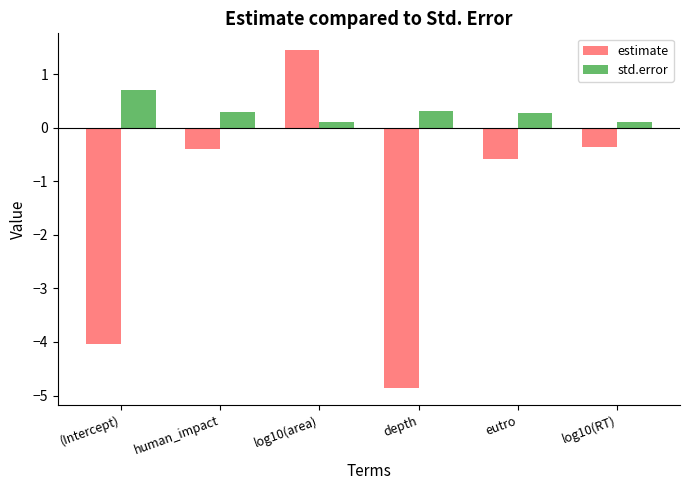

Rank the series by their maximum value, from highest to lowest.

estimate, std.error